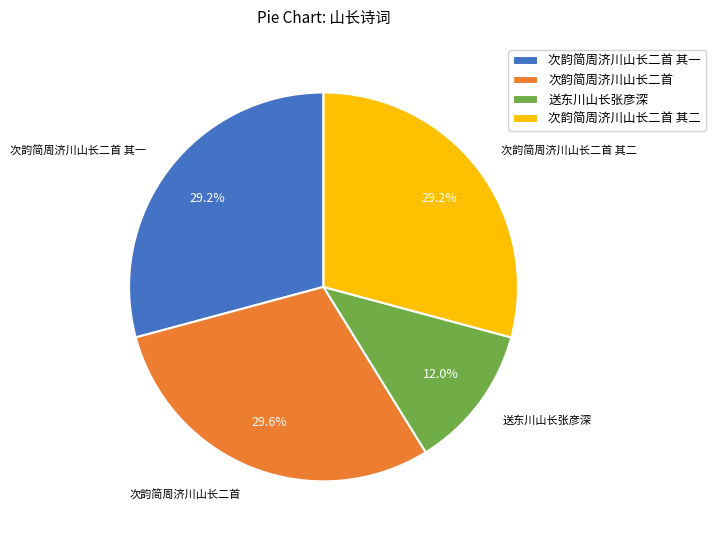

Is it true that 次韵简周济川山长二首 其一 is 29% of the pie?

True